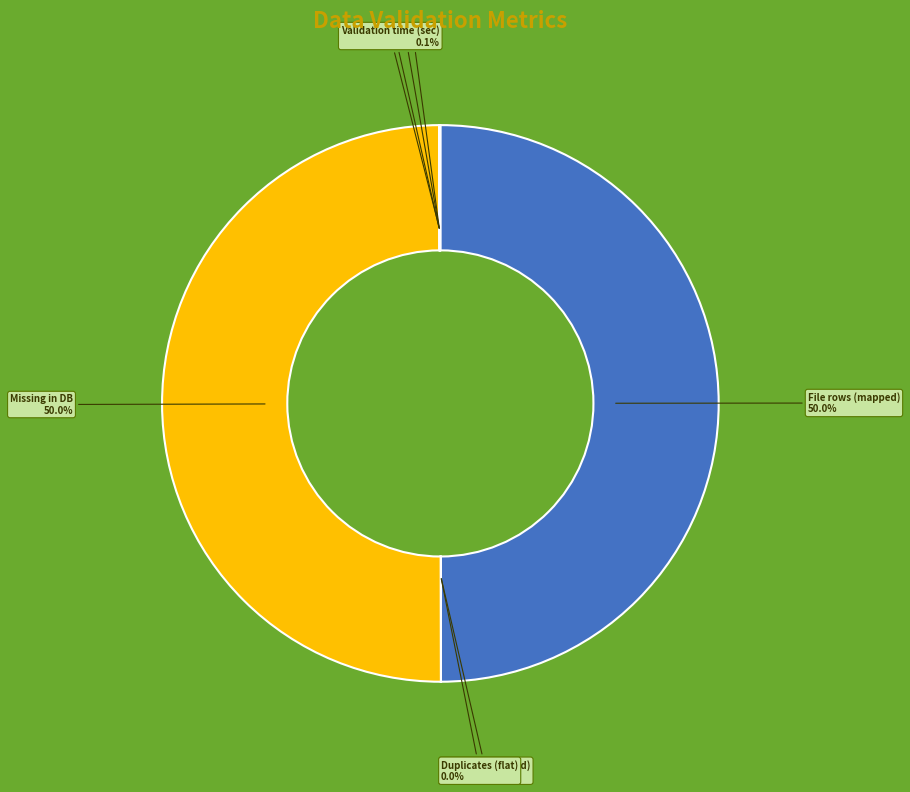

Rank the categories by value from highest to lowest.

File rows (mapped), Missing in DB, Validation time (sec), DB rows (selected), Duplicates (flat), Missing in File, Value mismatches, Null issues